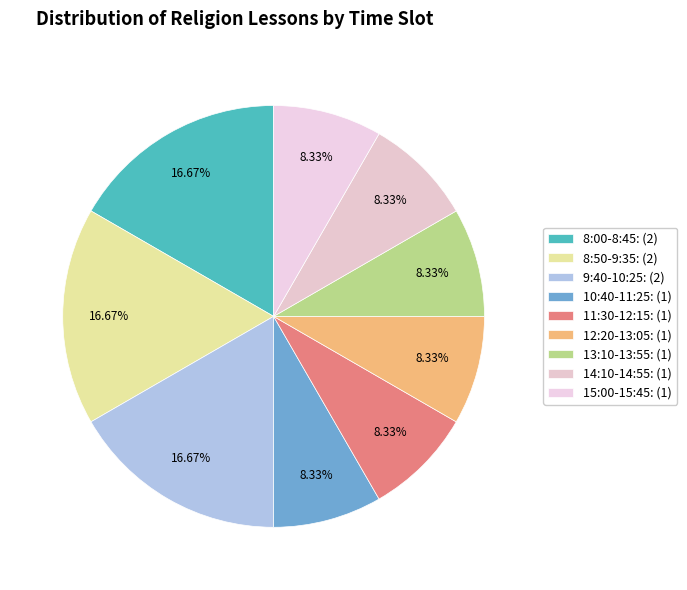

To the nearest percent, what portion does 8:00-8:45 represent?

17%